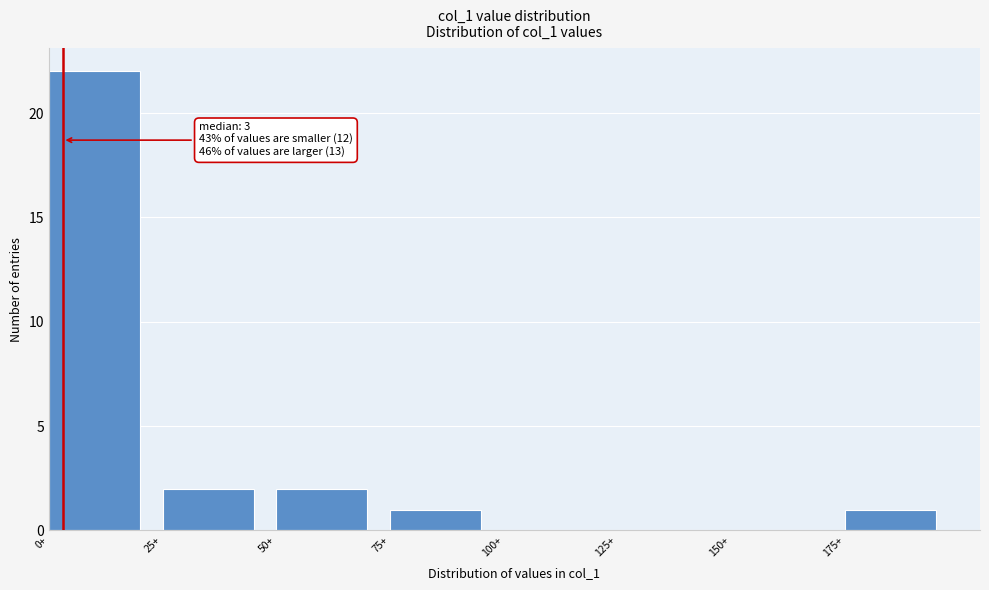

Which range on the x-axis has the tallest bar?

0 to 25